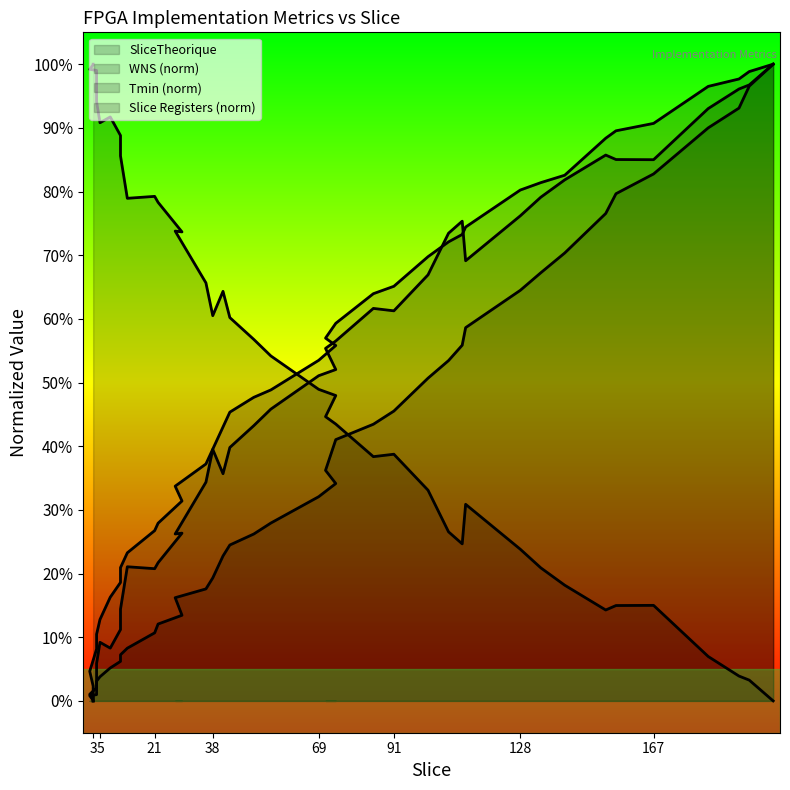

Reading left to right, extract all data points from this chart.

Slice Registers: 3=0.0	3=2.3	2=4.7	4=8.1	4=10.5	5=12.8	8=16.3	11=18.6	11=20.9	13=23.3	21=26.7	22=27.9	29=31.4	27=33.7	36=37.2	38=39.5	41=43.0	43=45.3	50=47.7	55=48.8	69=53.5	74=55.8	71=57.0	74=59.3	85=64.0	91=65.1	101=69.8	107=72.1	111=73.3	112=74.4	128=80.2	134=81.4	141=82.6	153=88.4	156=89.5	167=90.7	183=96.5	192=97.7	195=98.8	202=100.0
WNS: 3=100.0	3=99.9	2=99.2	4=99.0	4=94.1	5=90.8	8=91.7	11=88.8	11=85.6	13=78.9	21=79.2	22=78.3	29=73.7	27=73.8	36=65.7	38=60.5	41=64.3	43=60.2	50=56.8	55=54.2	69=48.9	74=48.0	71=44.6	74=43.5	85=38.4	91=38.7	101=33.1	107=26.5	111=24.7	112=30.9	128=23.8	134=20.9	141=18.2	153=14.3	156=15.0	167=15.0	183=7.0	192=3.9	195=3.3	202=0.0
Tmin: 3=0.0	3=0.1	2=0.8	4=1.0	4=5.9	5=9.2	8=8.3	11=11.2	11=14.4	13=21.1	21=20.8	22=21.7	29=26.3	27=26.2	36=34.3	38=39.5	41=35.7	43=39.8	50=43.2	55=45.8	69=51.1	74=52.0	71=55.4	74=56.5	85=61.6	91=61.3	101=66.9	107=73.5	111=75.3	112=69.1	128=76.2	134=79.1	141=81.8	153=85.7	156=85.0	167=85.0	183=93.0	192=96.1	195=96.7	202=100.0
SliceTheorique: 3=0.0	3=0.7	2=1.0	4=2.1	4=3.1	5=3.8	8=5.2	11=6.2	11=7.2	13=8.3	21=10.7	22=12.1	29=13.4	27=16.2	36=17.6	38=19.3	41=22.8	43=24.5	50=26.2	55=27.9	69=32.1	74=34.1	71=36.2	74=41.0	85=43.4	91=45.5	101=50.7	107=53.4	111=55.9	112=58.6	128=64.5	134=67.2	141=70.3	153=76.6	156=79.7	167=82.8	183=90.0	192=93.1	195=96.6	202=100.0